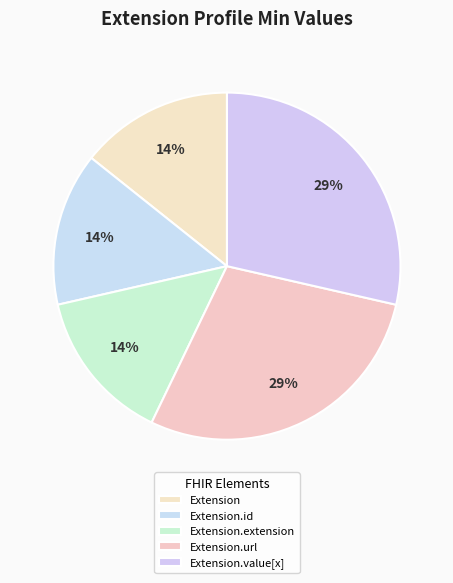

How many slices are in this pie chart?

5